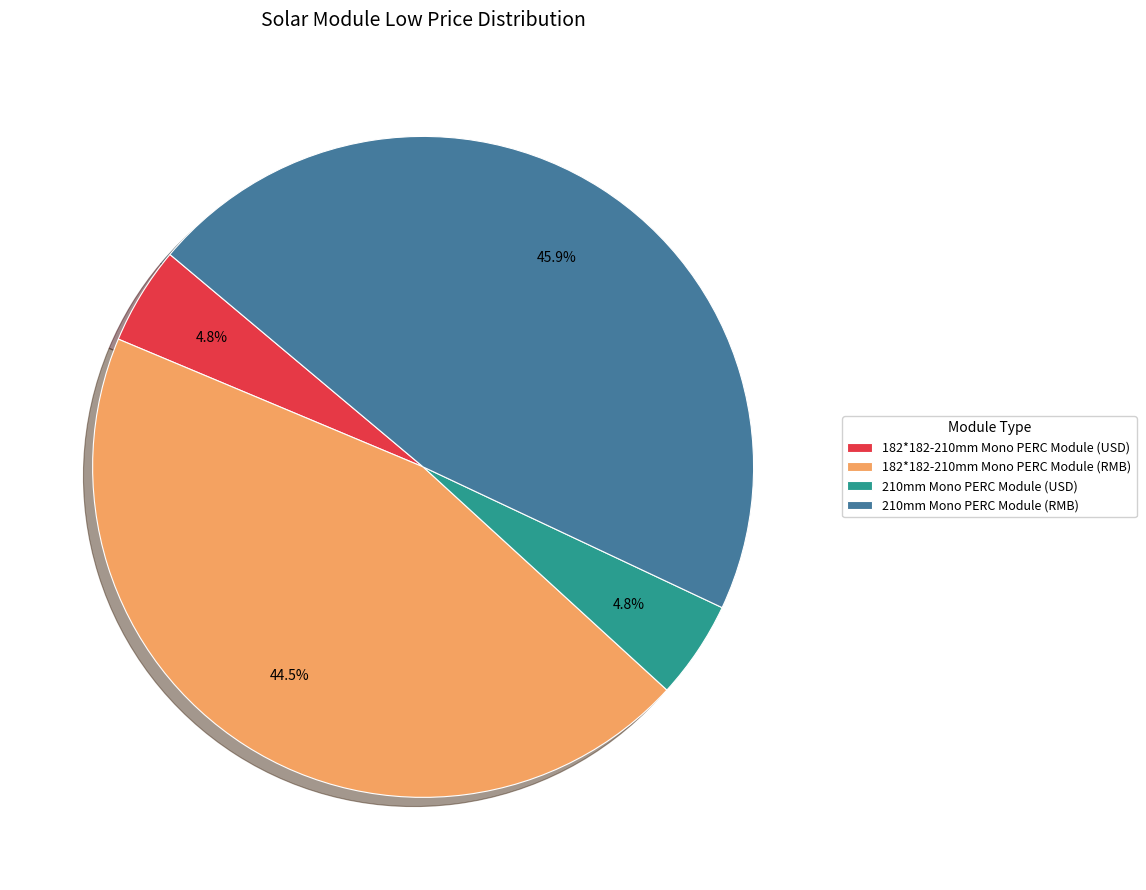

Which category has the biggest portion of the pie?

210mm Mono PERC Module (RMB)